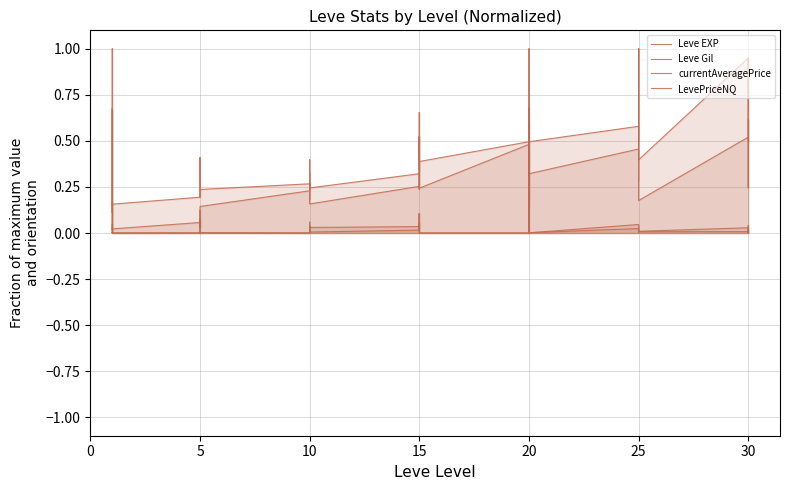

How many Leve Gil values are between 0 and 1?

40